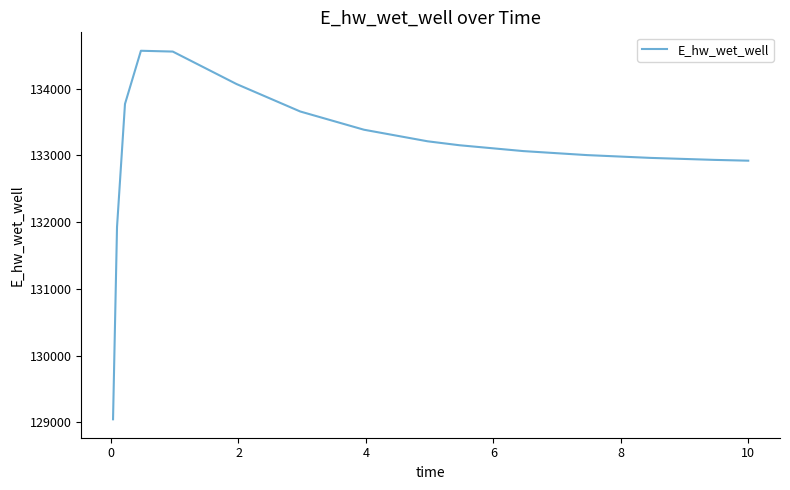

What is the difference between the maximum and minimum values?

5518.7